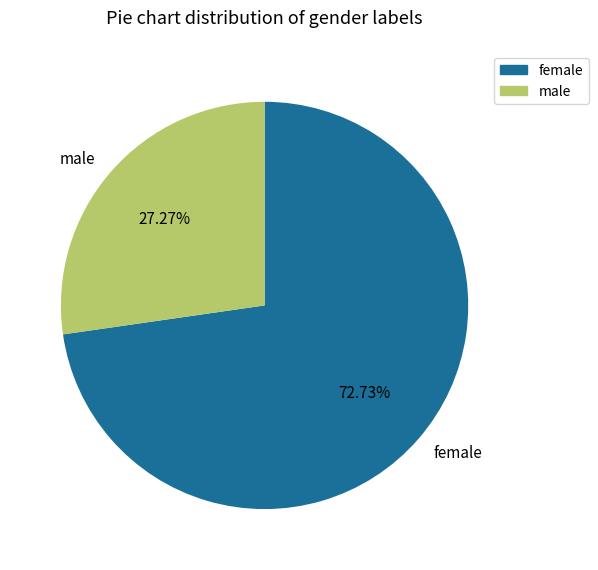

What percentage is the female slice, to the nearest percent?

73%